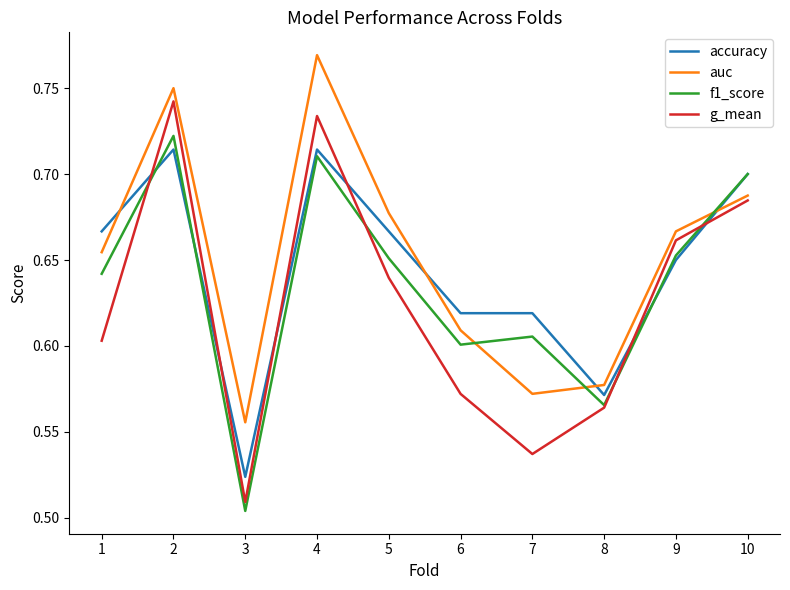

Which category has the lowest value in the f1_score series?

3